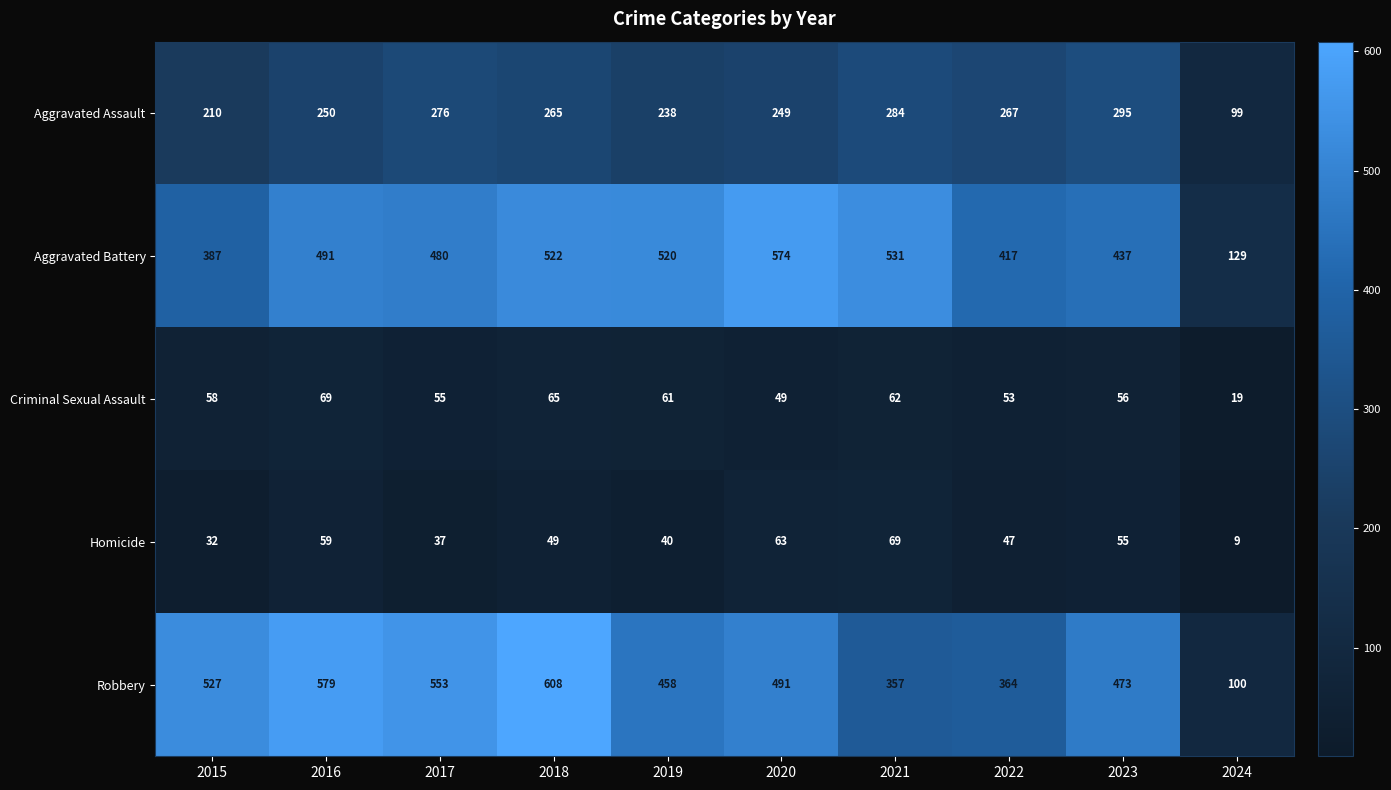

The value of Robbery at 2018 is 343. True or false?

False